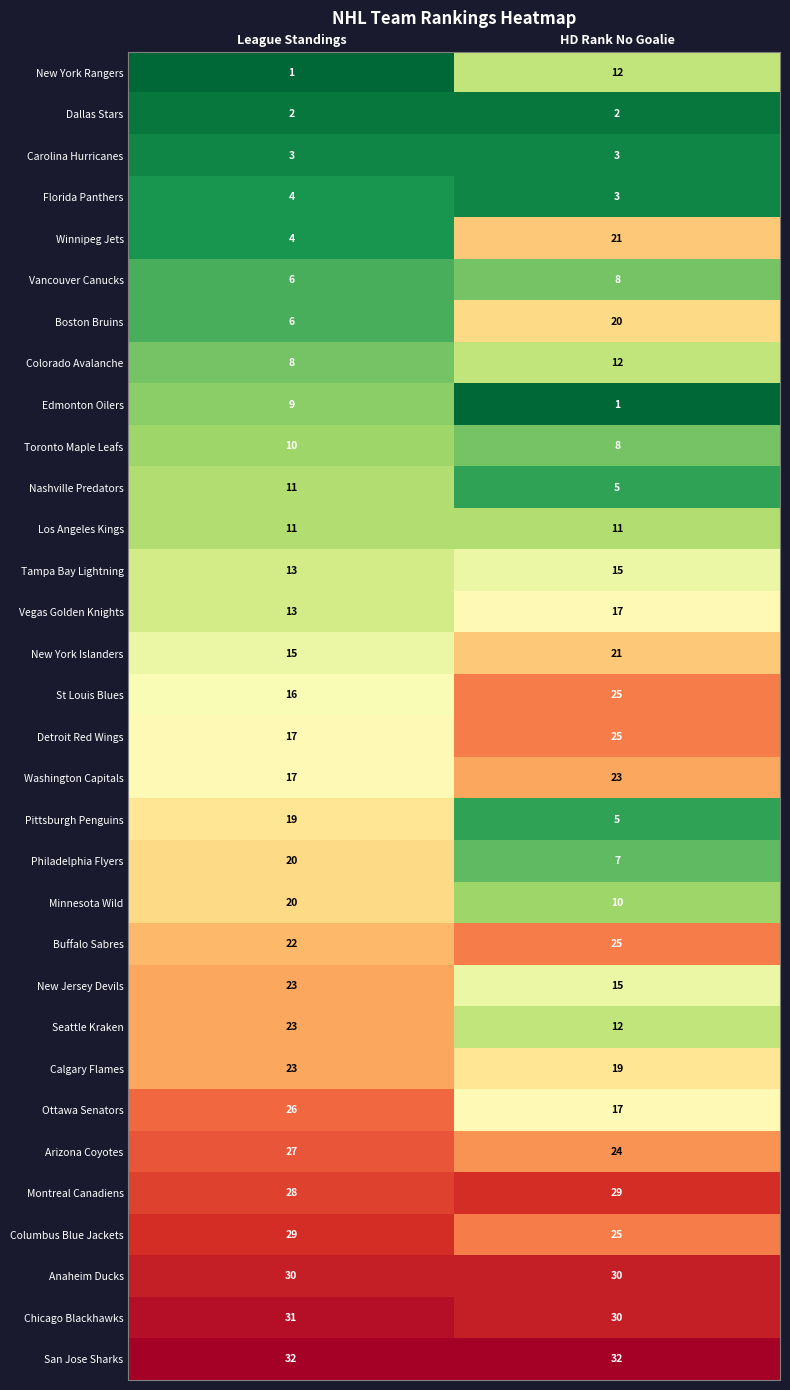

What is the greatest value displayed?

32